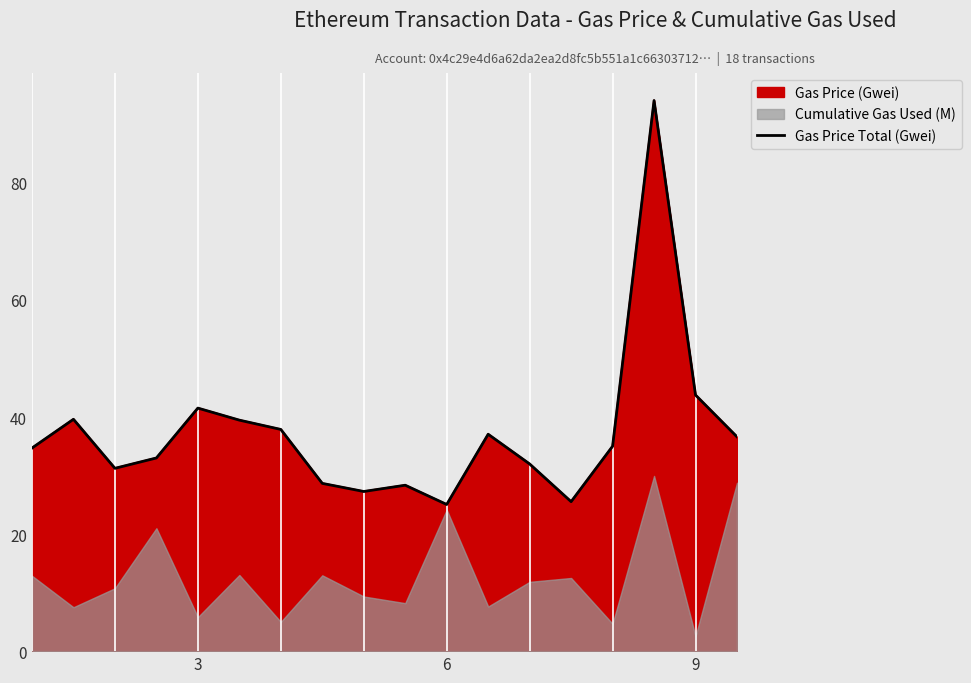

Reading left to right, extract all data points from this chart.

34.7	39.6	31.2	33.0	41.5	39.5	37.9	28.7	27.3	28.3	25.1	37.1	32.0	25.5	35.0	94.1	43.8	36.6